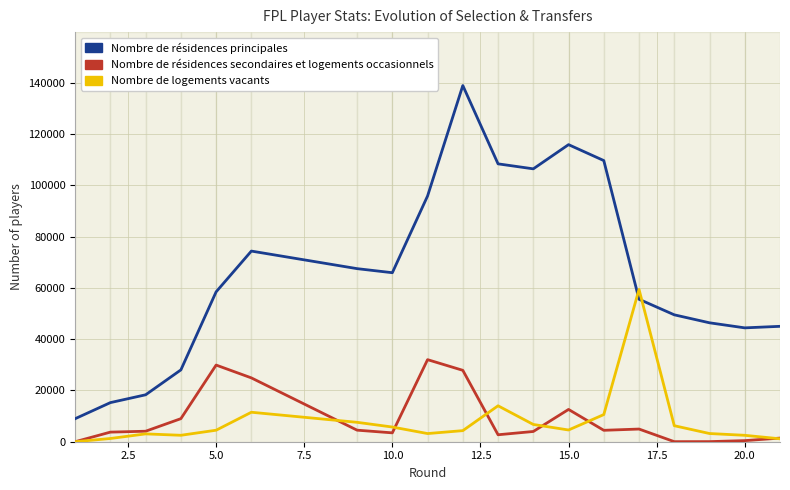

How many interior local valleys does the Nombre de résidences secondaires et logements occasionnels series have?

4